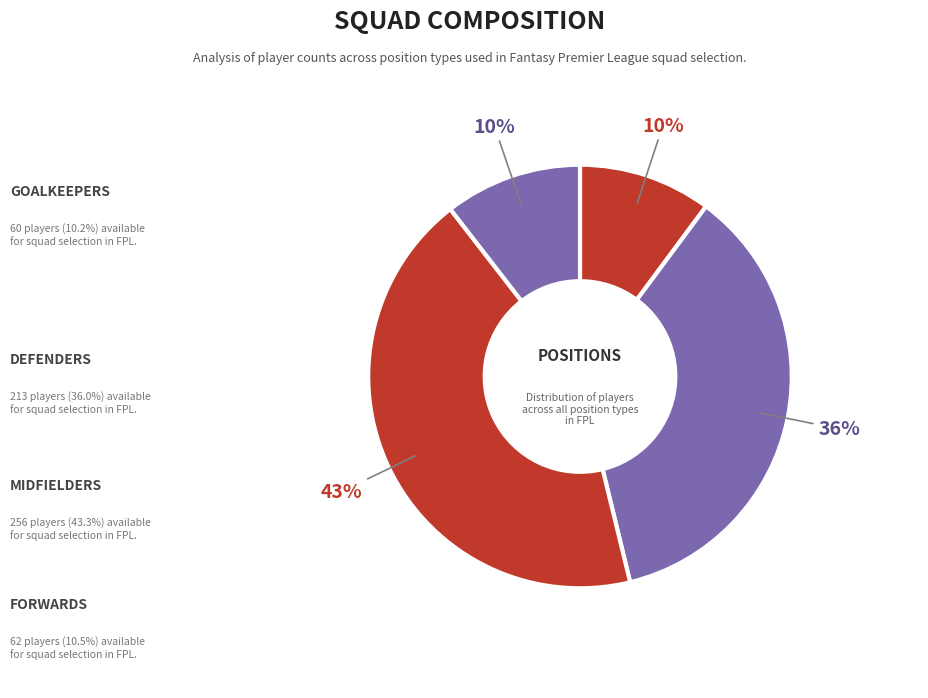

Which slice is the smallest?

Goalkeepers